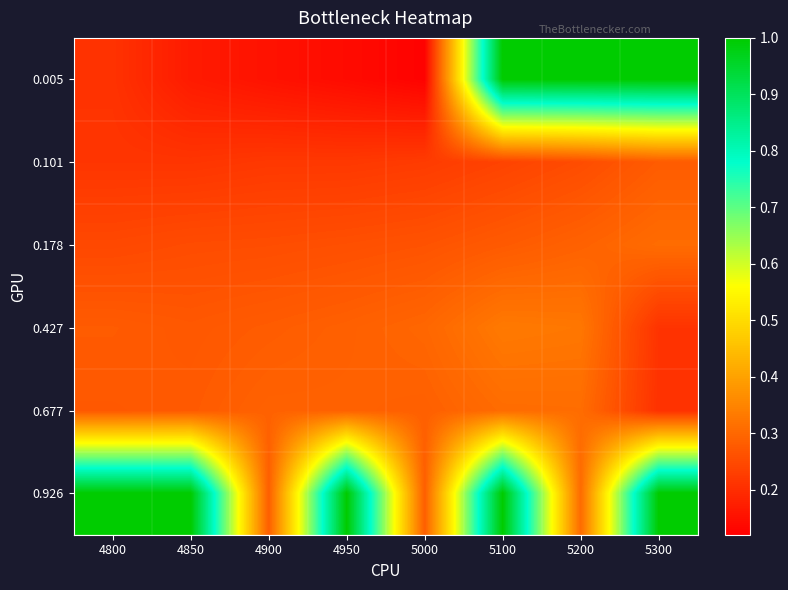

Between 5300 and 5100, which is larger?

5300